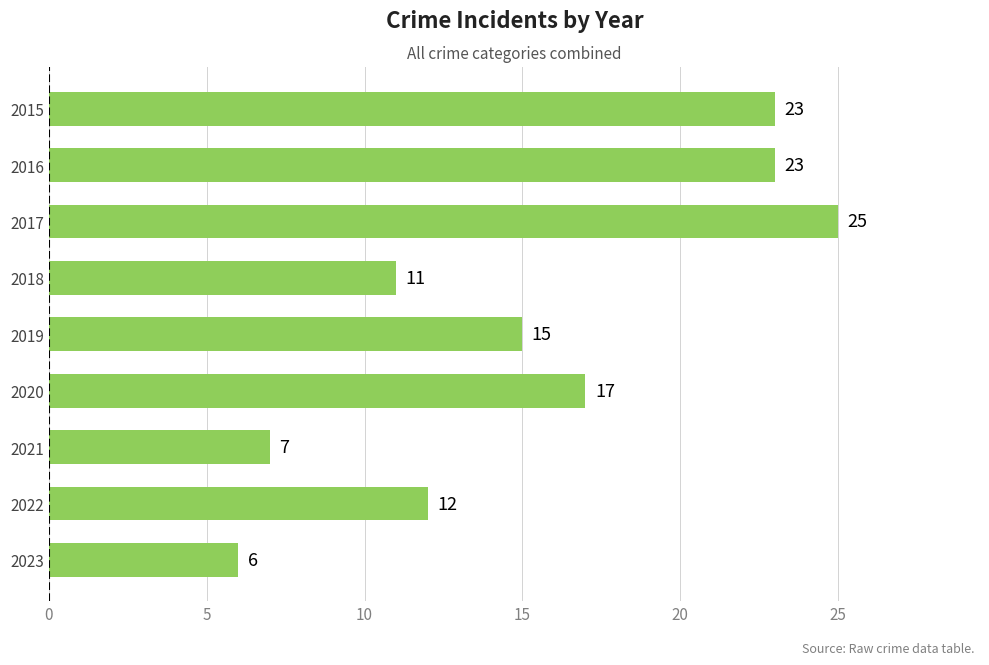

What is the value of the 4th bar from the top?

11